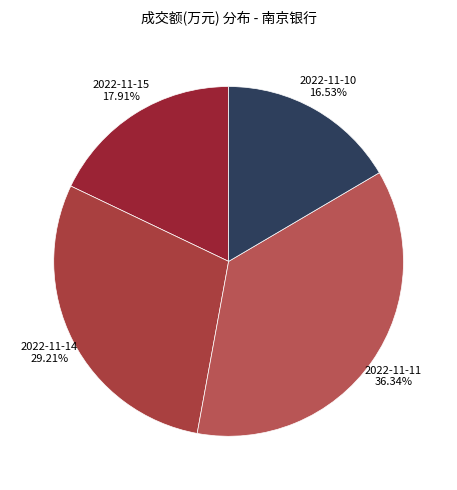

Count the number of slices in the pie.

4